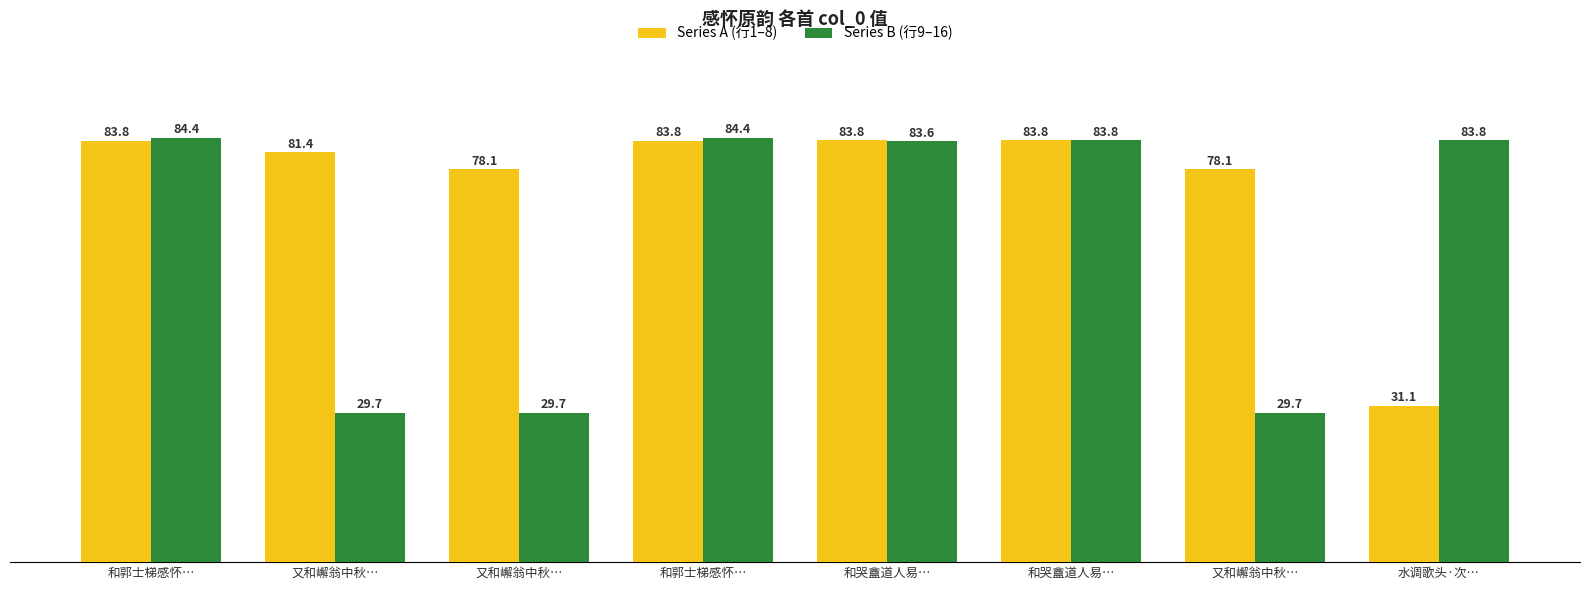

How many values in the Series A (行1–8) series are below 83?

4